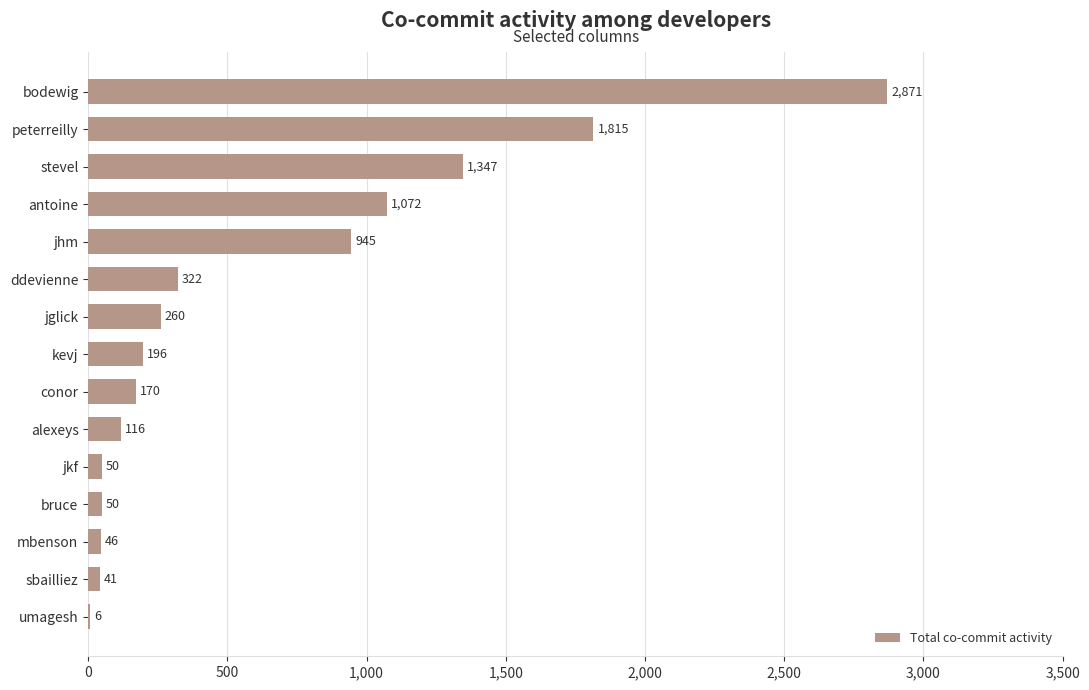

Between antoine and stevel, which is larger?

stevel